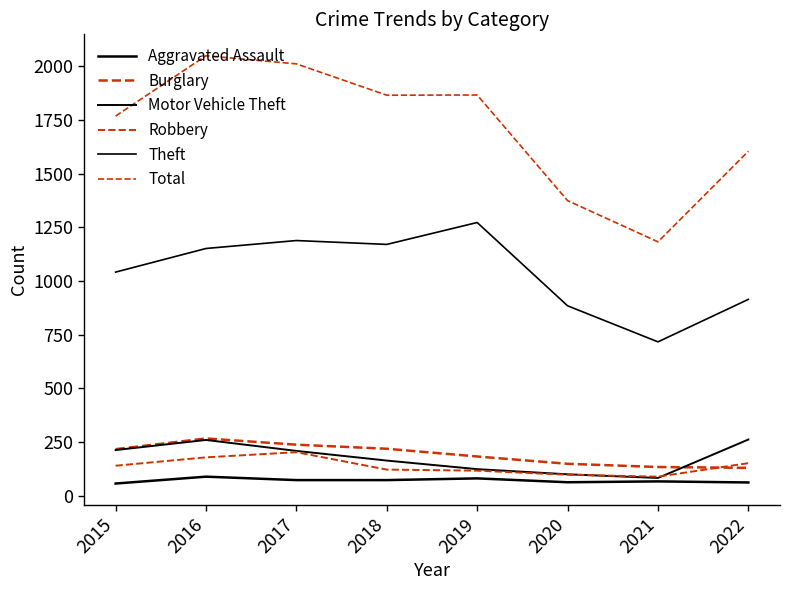

Does the chart have visible grid lines?

No